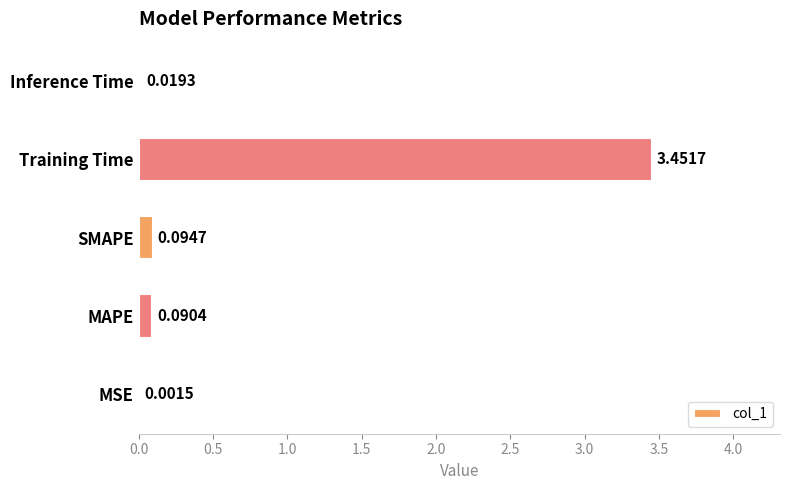

Which category has the highest value across all series?

Training Time